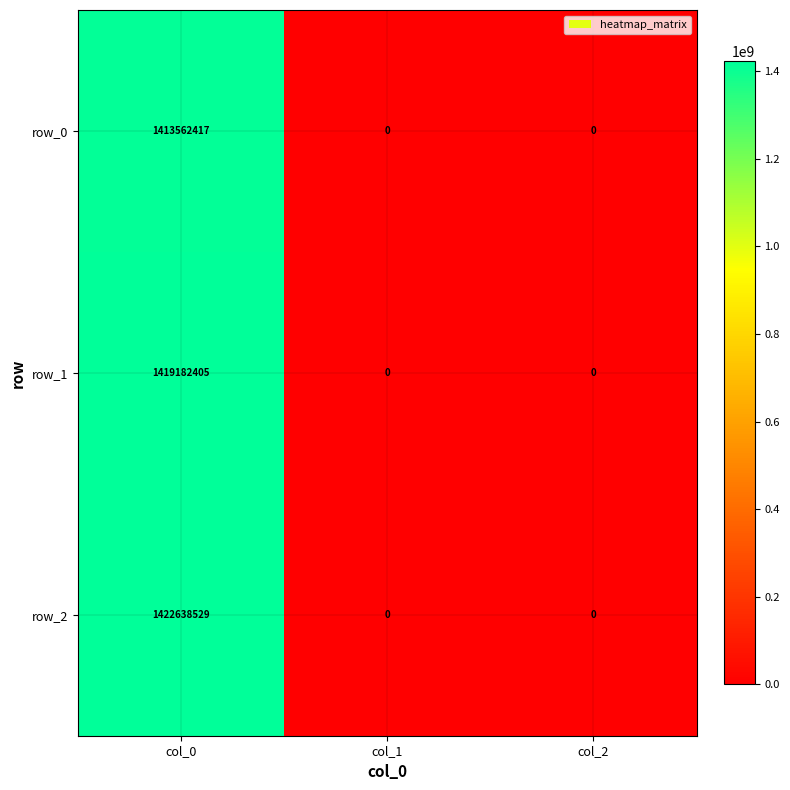

Is it true that row_1 equals 728912581 at col_2?

False